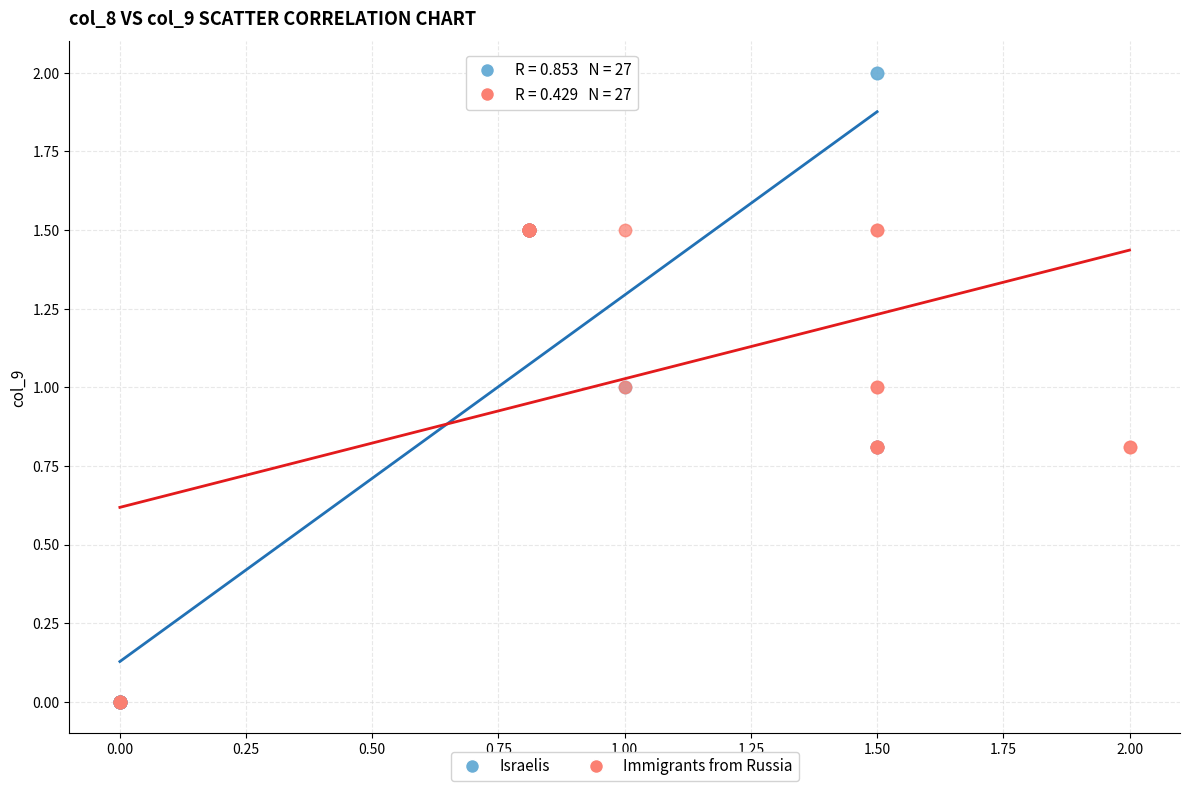

Which series contains the highest Y value?

Israelis